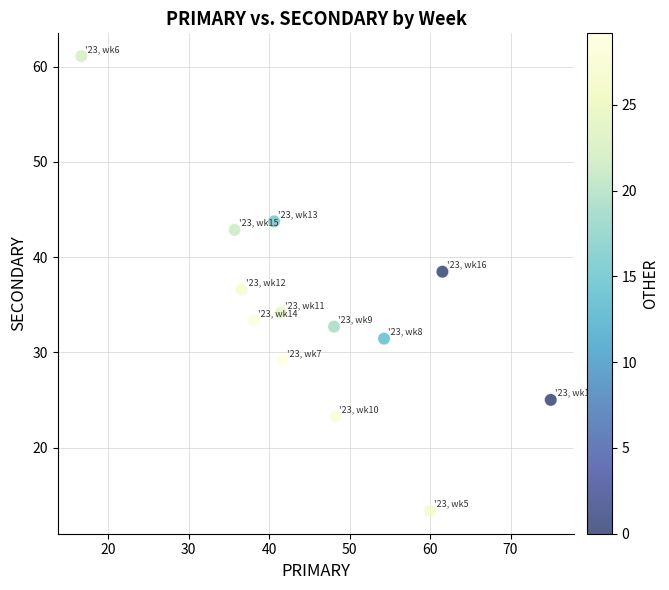

What is the range of Y values (max minus min)?

47.8